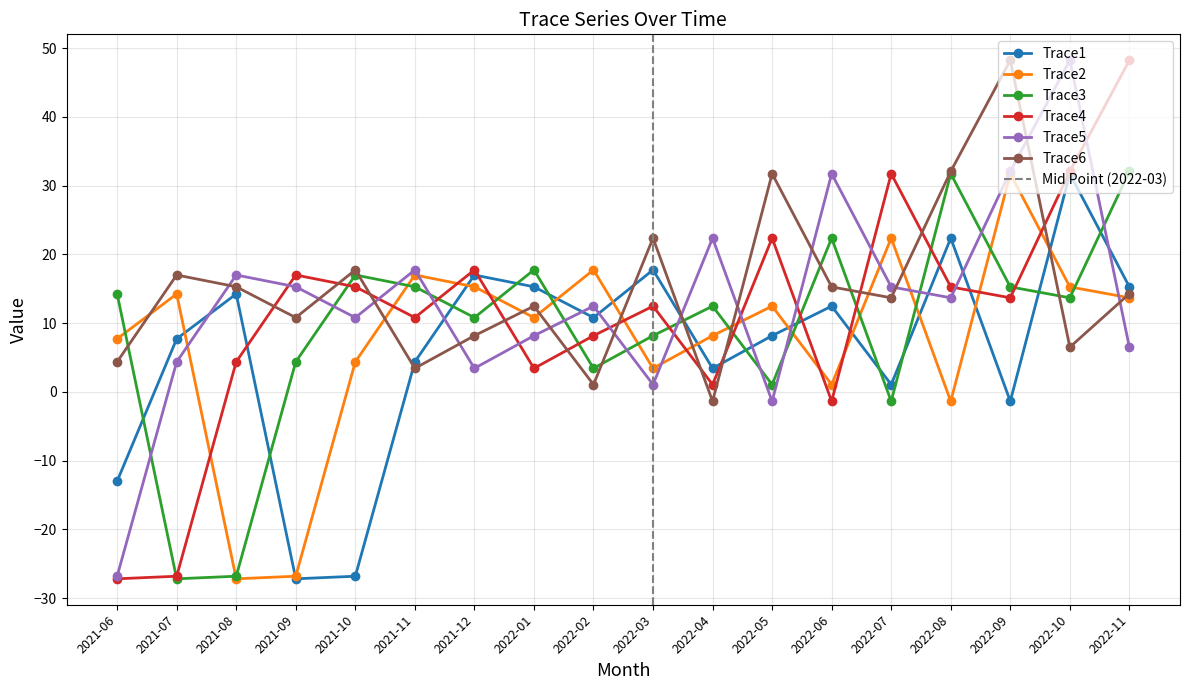

Reading left to right, list all the values displayed in this chart.

Trace1: 2021-06=-13.0	2021-07=7.7	2021-08=14.2	2021-09=-27.2	2021-10=-26.8	2021-11=4.4	2021-12=17.0	2022-01=15.3	2022-02=10.8	2022-03=17.7	2022-04=3.4	2022-05=8.2	2022-06=12.5	2022-07=1.1	2022-08=22.4	2022-09=-1.4	2022-10=31.7	2022-11=15.3
Trace2: 2021-06=7.7	2021-07=14.2	2021-08=-27.2	2021-09=-26.8	2021-10=4.4	2021-11=17.0	2021-12=15.3	2022-01=10.8	2022-02=17.7	2022-03=3.4	2022-04=8.2	2022-05=12.5	2022-06=1.1	2022-07=22.4	2022-08=-1.4	2022-09=31.7	2022-10=15.3	2022-11=13.7
Trace3: 2021-06=14.2	2021-07=-27.2	2021-08=-26.8	2021-09=4.4	2021-10=17.0	2021-11=15.3	2021-12=10.8	2022-01=17.7	2022-02=3.4	2022-03=8.2	2022-04=12.5	2022-05=1.1	2022-06=22.4	2022-07=-1.4	2022-08=31.7	2022-09=15.3	2022-10=13.7	2022-11=32.1
Trace4: 2021-06=-27.2	2021-07=-26.8	2021-08=4.4	2021-09=17.0	2021-10=15.3	2021-11=10.8	2021-12=17.7	2022-01=3.4	2022-02=8.2	2022-03=12.5	2022-04=1.1	2022-05=22.4	2022-06=-1.4	2022-07=31.7	2022-08=15.3	2022-09=13.7	2022-10=32.1	2022-11=48.2
Trace5: 2021-06=-26.8	2021-07=4.4	2021-08=17.0	2021-09=15.3	2021-10=10.8	2021-11=17.7	2021-12=3.4	2022-01=8.2	2022-02=12.5	2022-03=1.1	2022-04=22.4	2022-05=-1.4	2022-06=31.7	2022-07=15.3	2022-08=13.7	2022-09=32.1	2022-10=48.2	2022-11=6.5
Trace6: 2021-06=4.4	2021-07=17.0	2021-08=15.3	2021-09=10.8	2021-10=17.7	2021-11=3.4	2021-12=8.2	2022-01=12.5	2022-02=1.1	2022-03=22.4	2022-04=-1.4	2022-05=31.7	2022-06=15.3	2022-07=13.7	2022-08=32.1	2022-09=48.2	2022-10=6.5	2022-11=14.3